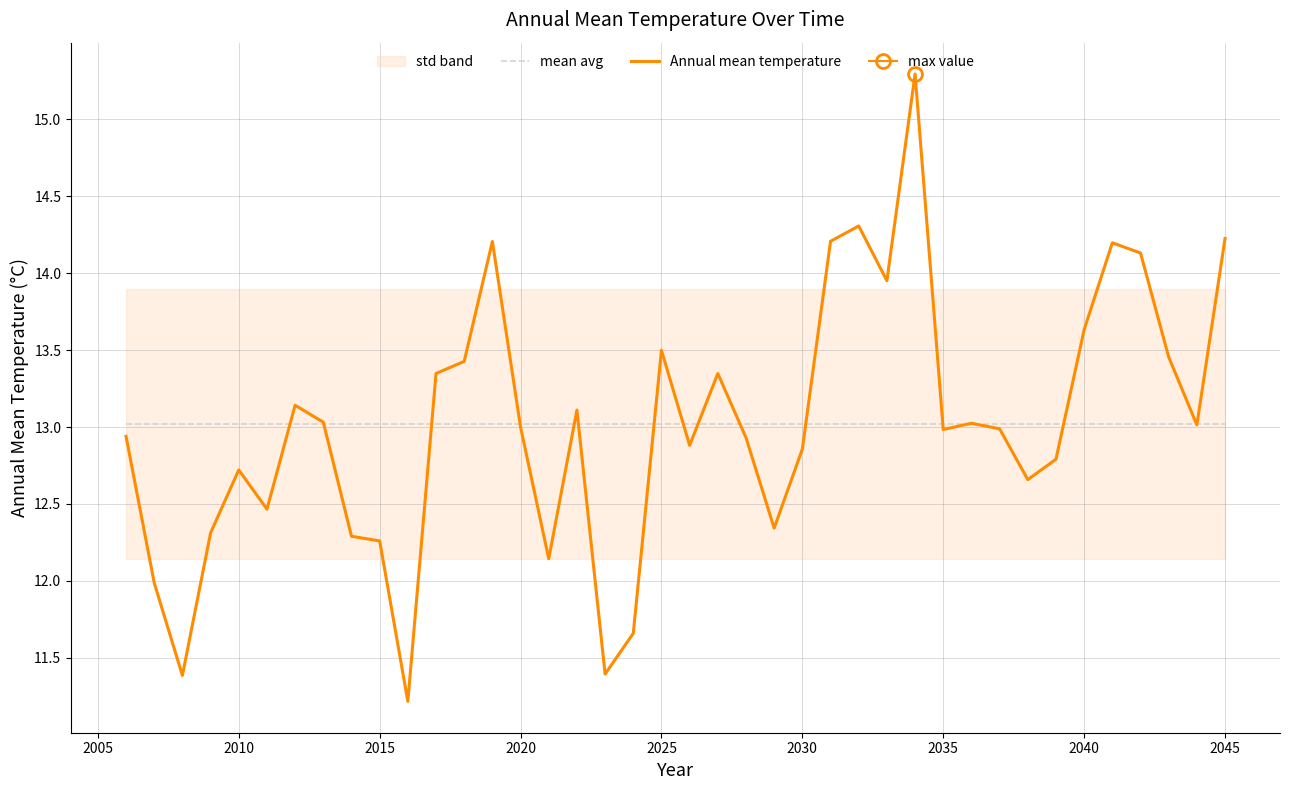

Reading left to right, what are all the values shown in this chart?

mean avg: 13.0	13.0	13.0	13.0	13.0	13.0	13.0	13.0	13.0	13.0	13.0	13.0	13.0	13.0	13.0	13.0	13.0	13.0	13.0	13.0	13.0	13.0	13.0	13.0	13.0	13.0	13.0	13.0	13.0	13.0	13.0	13.0	13.0	13.0	13.0	13.0	13.0	13.0	13.0	13.0
Annual mean temperature: 12.9	12.0	11.4	12.3	12.7	12.5	13.1	13.0	12.3	12.3	11.2	13.3	13.4	14.2	13.0	12.1	13.1	11.4	11.7	13.5	12.9	13.3	12.9	12.3	12.9	14.2	14.3	14.0	15.3	13.0	13.0	13.0	12.7	12.8	13.6	14.2	14.1	13.5	13.0	14.2